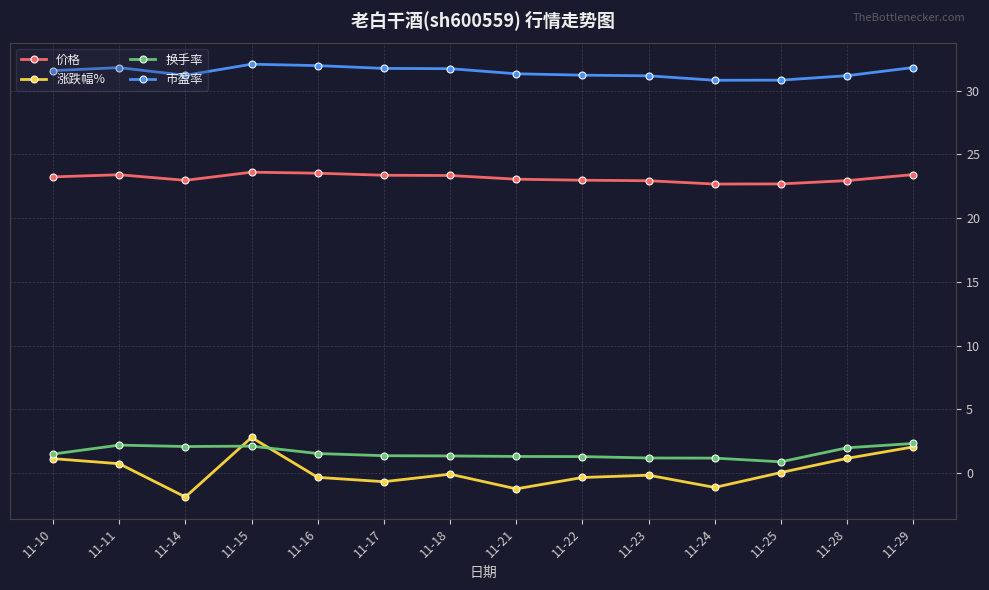

Where is the first local minimum for 市盈率?

11-14